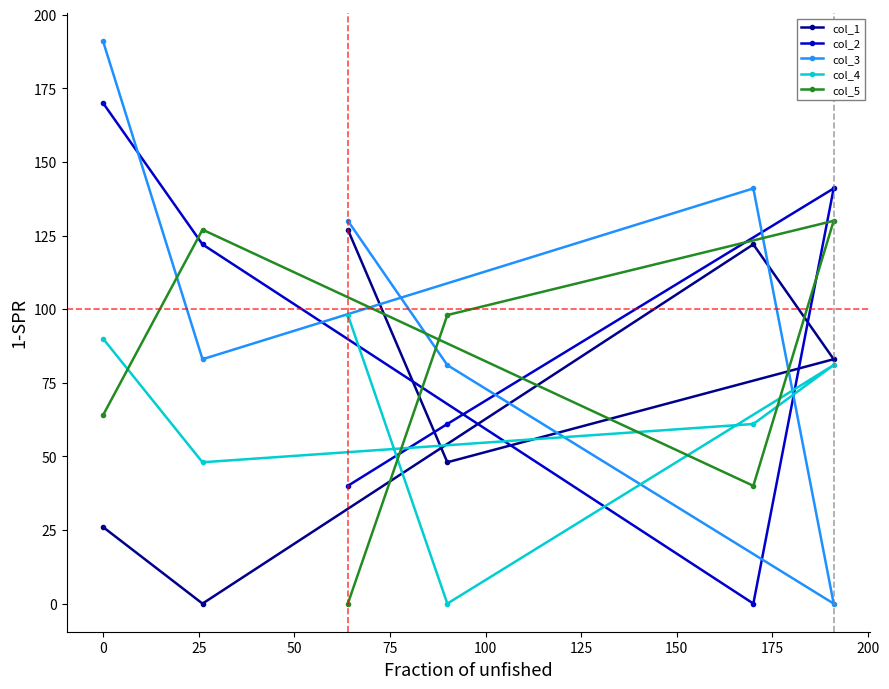

Which series has the largest total across all categories?

col_3